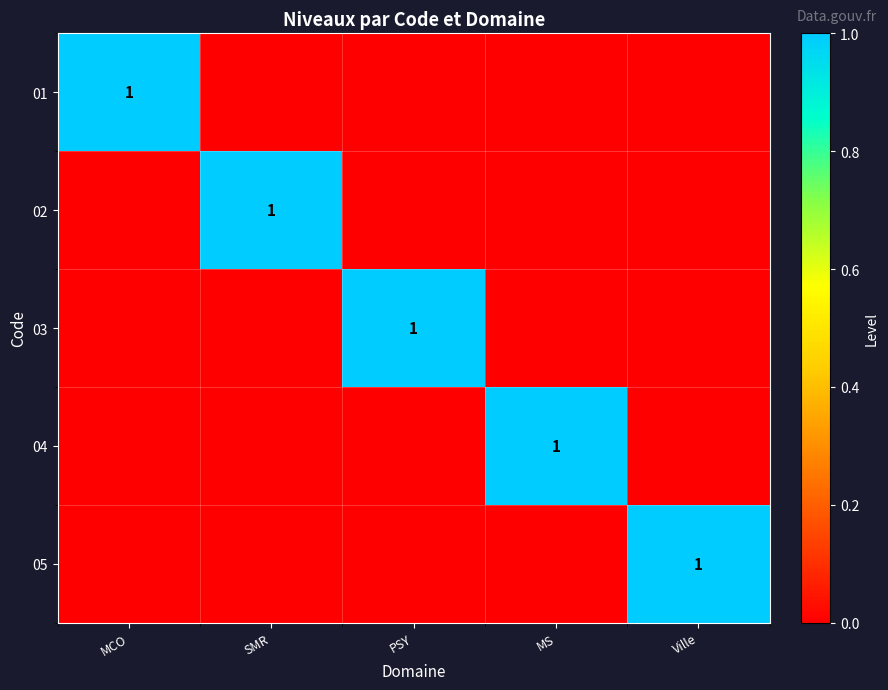

Is it true that 01 equals 1 at MCO?

True